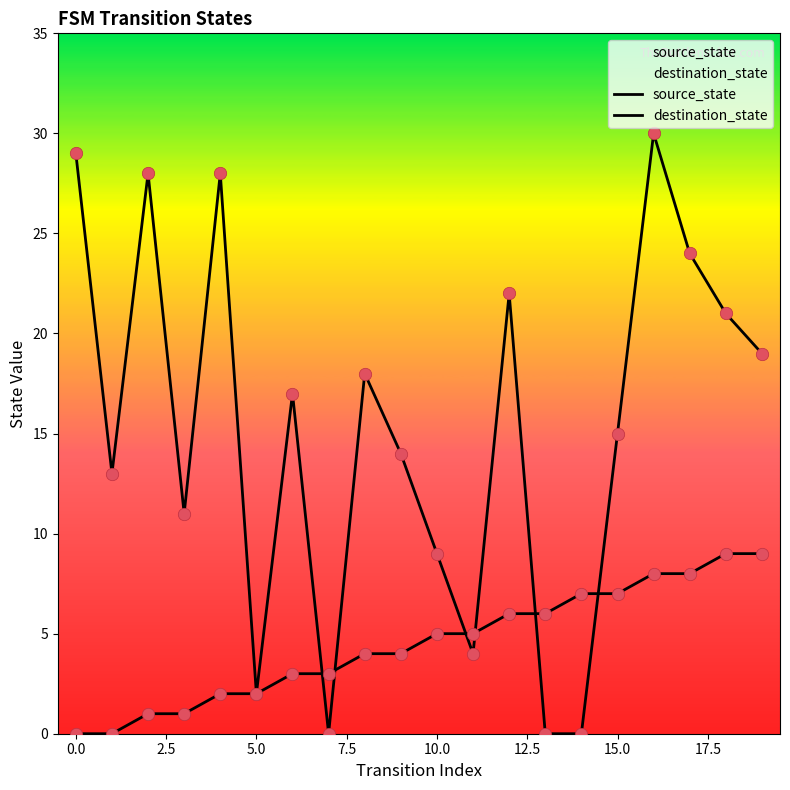

Which series has the largest total across all categories?

destination_state